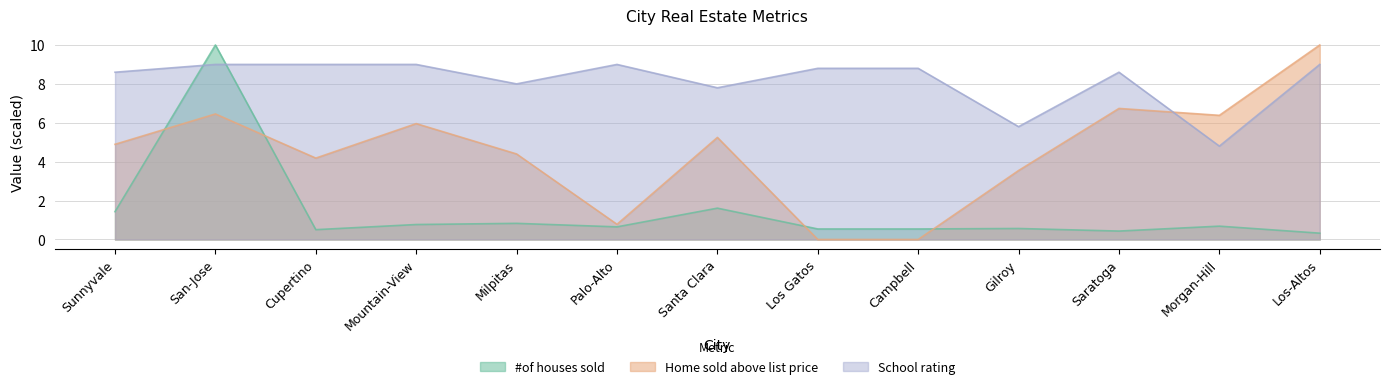

What position from the left is Los Gatos?

8